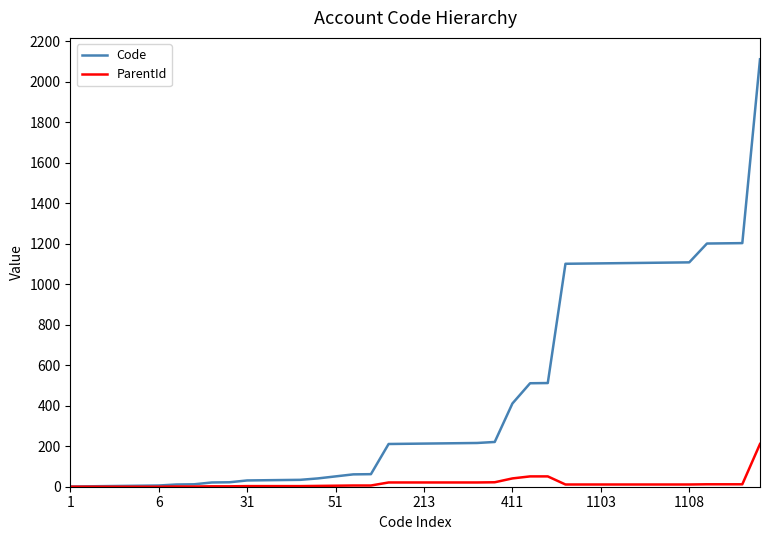

Which series has the largest total across all categories?

Code